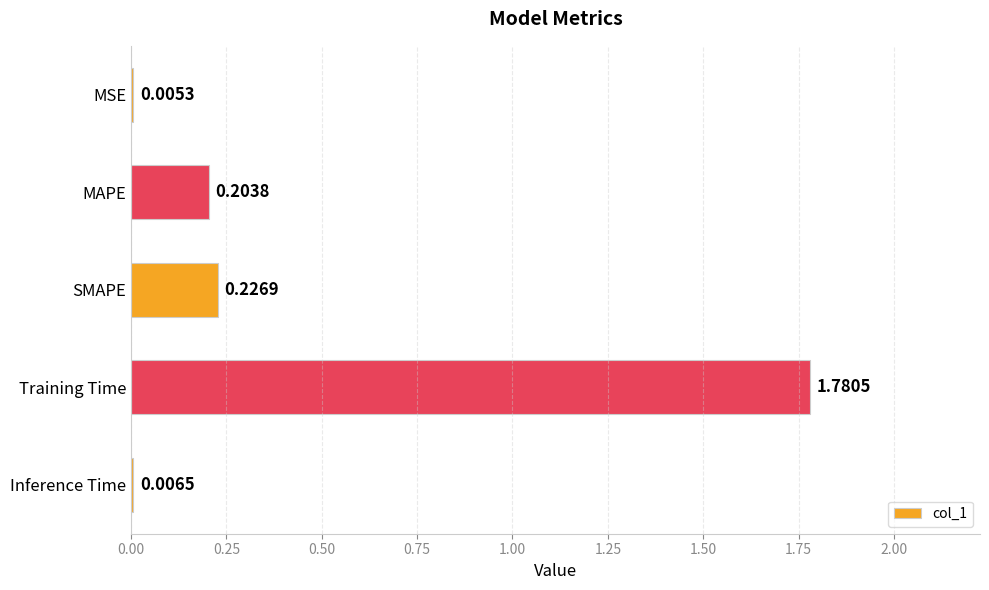

What is the sum of the values at SMAPE and Training Time?

2.0